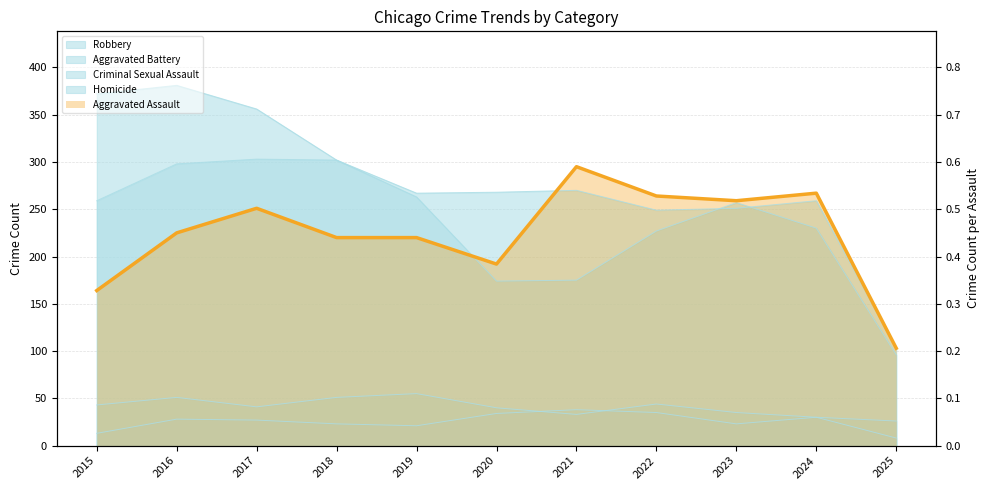

How many data points in Homicide are above 27?

5